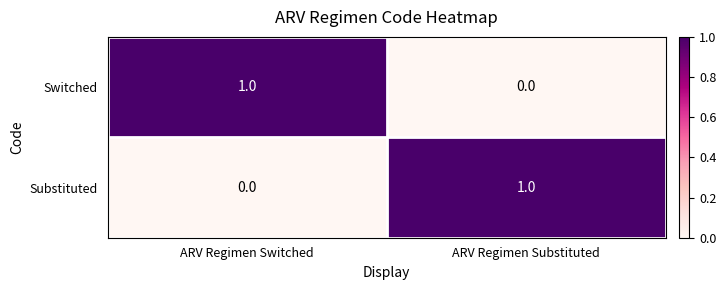

At which label is Substituted closest to 0?

ARV Regimen Switched